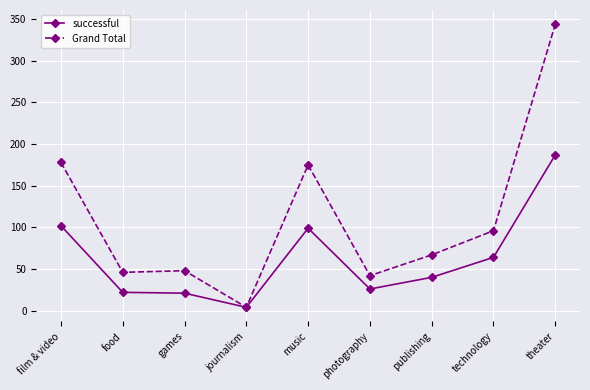

Which series has the largest total across all categories?

Grand Total